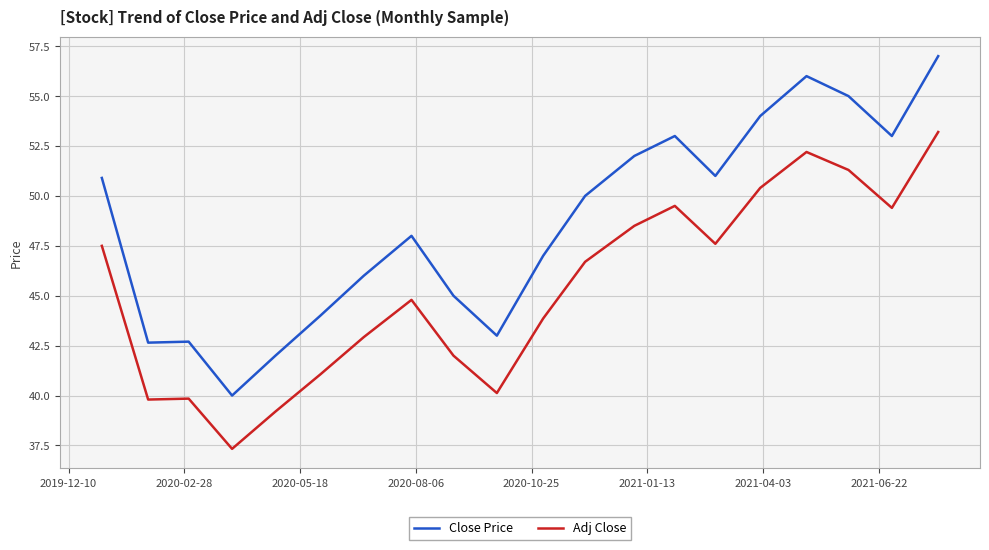

What is the maximum value for Adj Close?

53.2